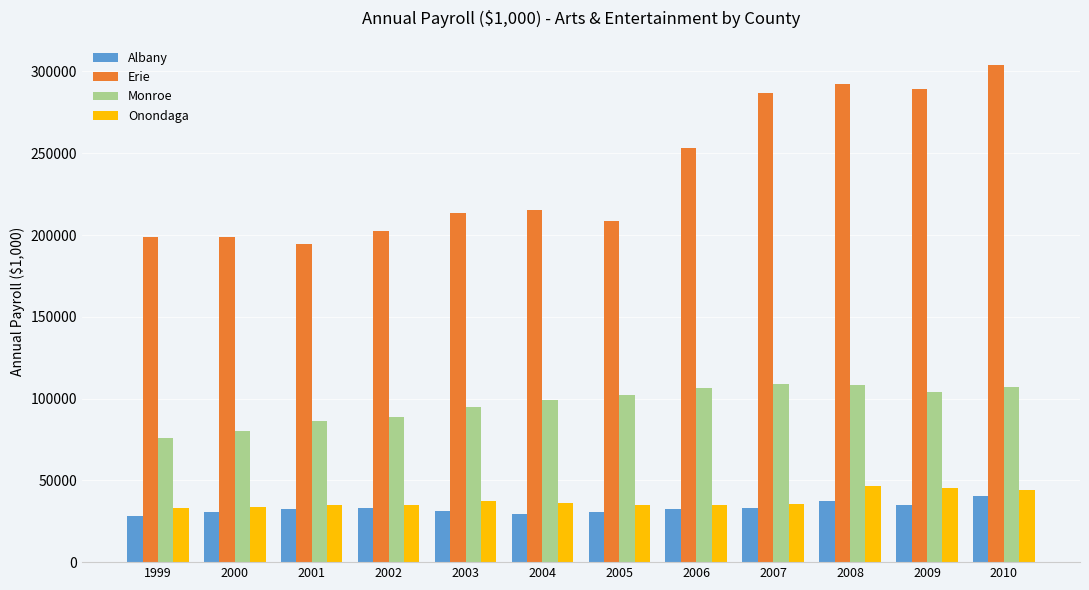

What is the maximum value for Erie?

303629